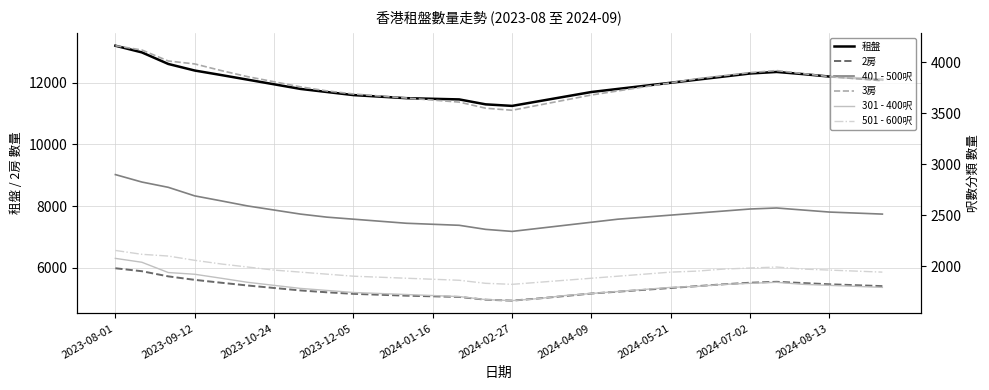

True or false: 租盤 and 2房 intersect in this chart.

False